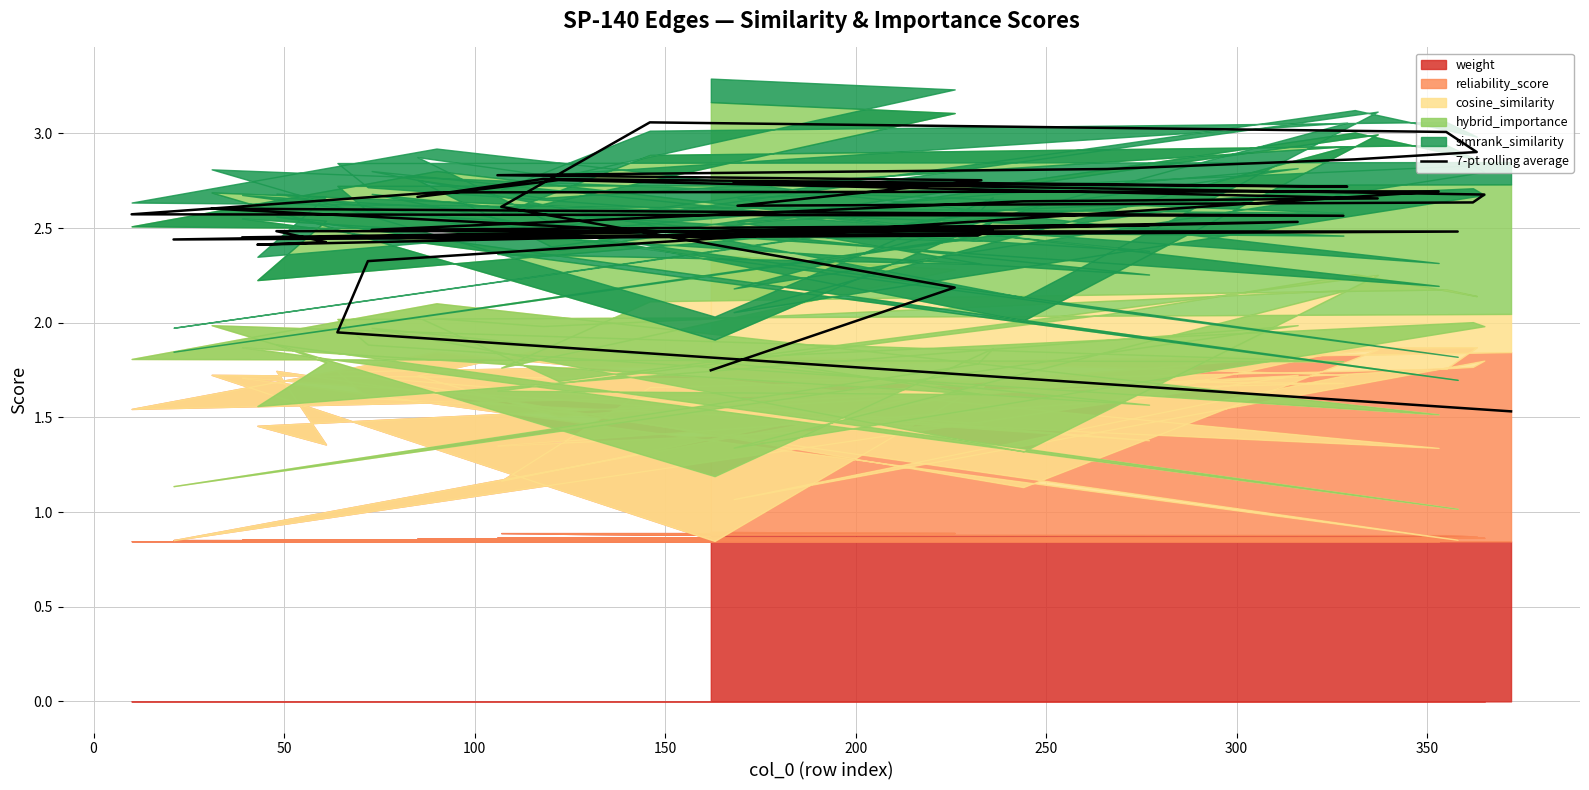

Reading right to left, what are all the values shown in this chart?

1.5	1.9	2.3	2.7	2.7	2.6	2.6	2.6	2.5	2.5	2.5	2.4	2.5	2.4	2.4	2.5	2.5	2.5	2.5	2.5	2.6	2.7	2.8	2.7	2.8	2.7	2.7	2.7	2.6	2.6	2.8	2.8	2.8	2.9	2.9	3.0	3.1	2.6	2.2	1.7